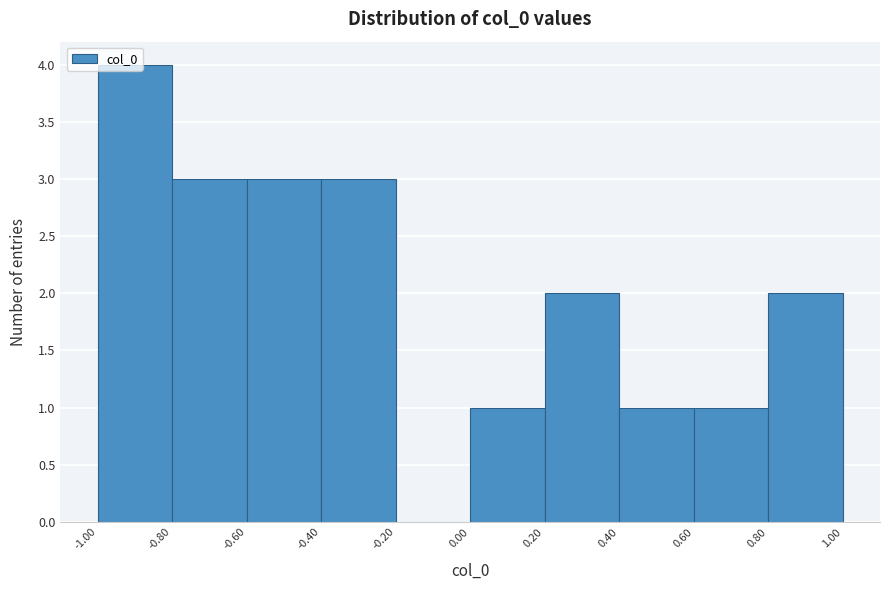

Reading left to right, transcribe this chart: for each bar, give the range it covers on the x-axis and its height. The values are not printed on the chart, so give them approximately, as read against the axis.

-1.00 to -0.80: 4
-0.80 to -0.60: 3
-0.60 to -0.40: 3
-0.40 to -0.20: 3
-0.20 to 0.00: 0
0.00 to 0.20: 1
0.20 to 0.40: 2
0.40 to 0.60: 1
0.60 to 0.80: 1
0.80 to 1.00: 2